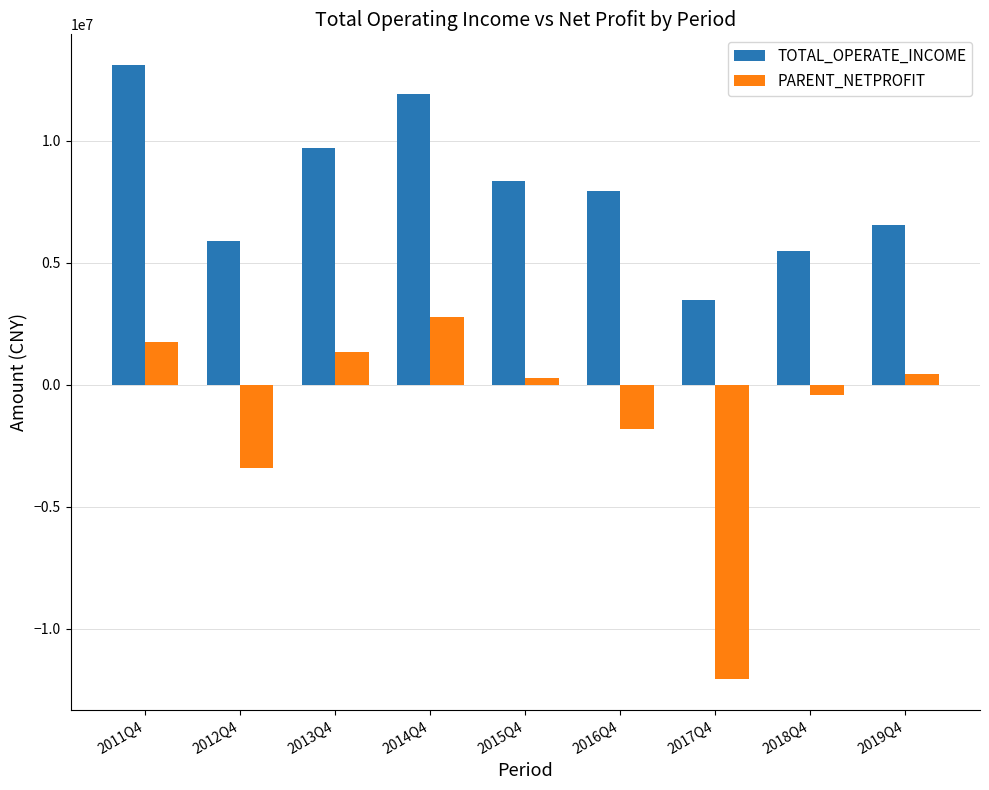

At 2017Q4, list the series in order from largest to smallest.

TOTAL_OPERATE_INCOME, PARENT_NETPROFIT